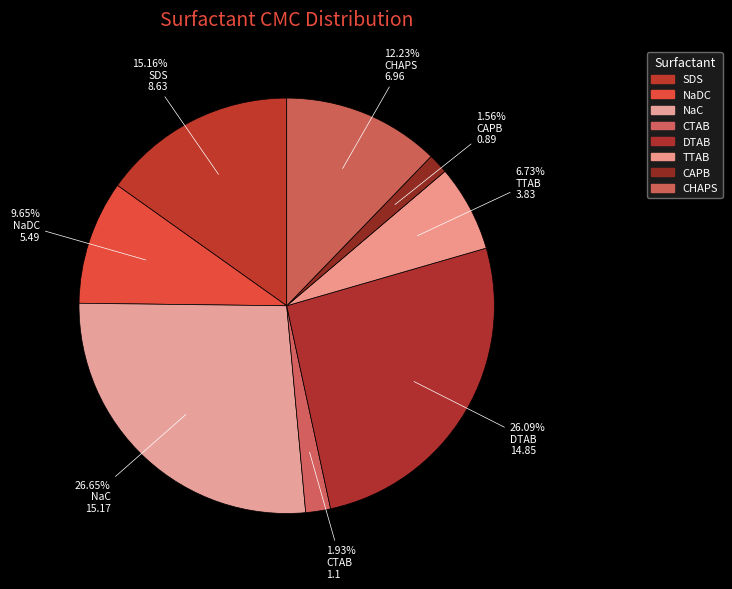

What percentage is the TTAB slice, to the nearest percent?

7%